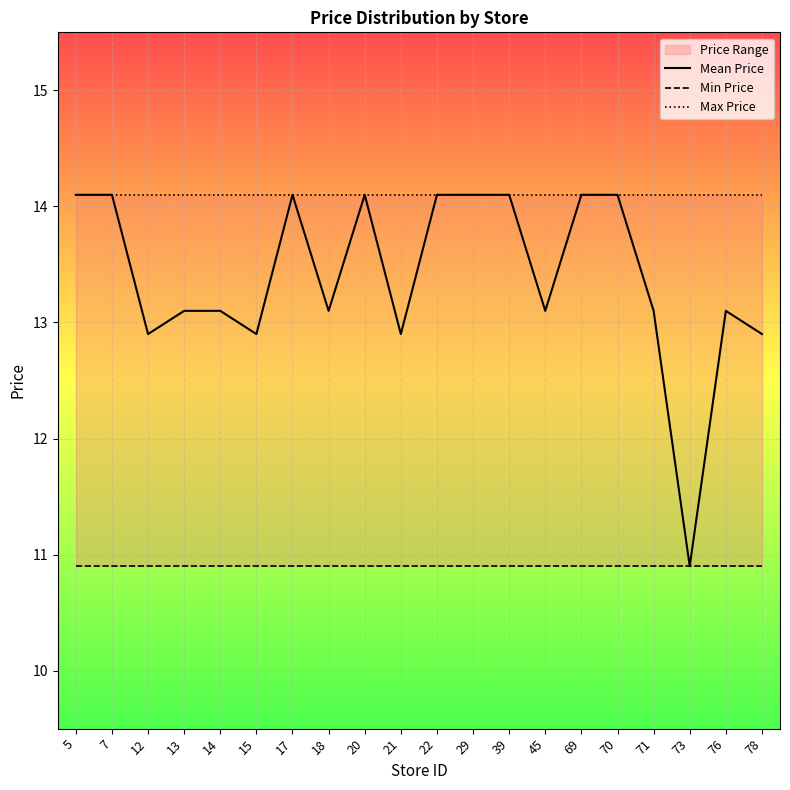

What is the minimum value shown in the chart?

10.9